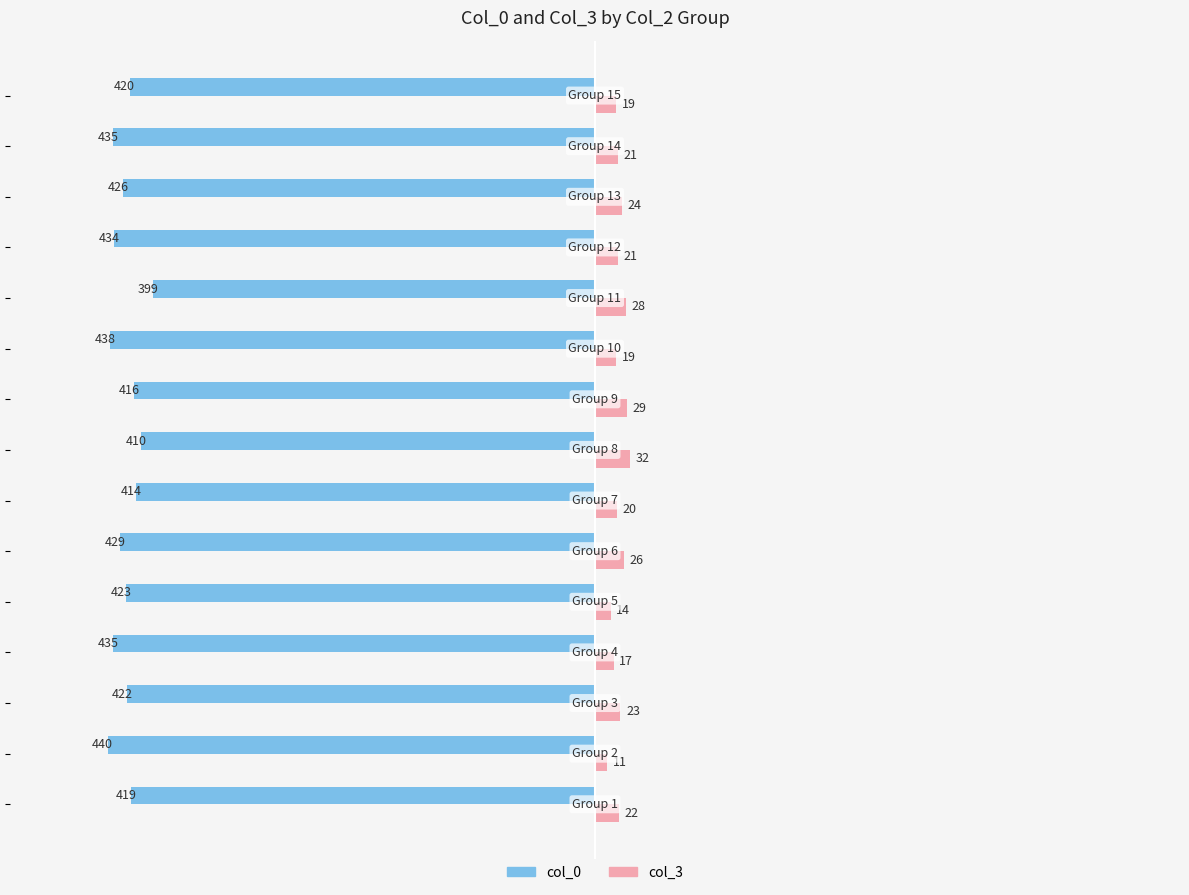

What is the difference between the maximum and minimum values in the col_0 series?

41